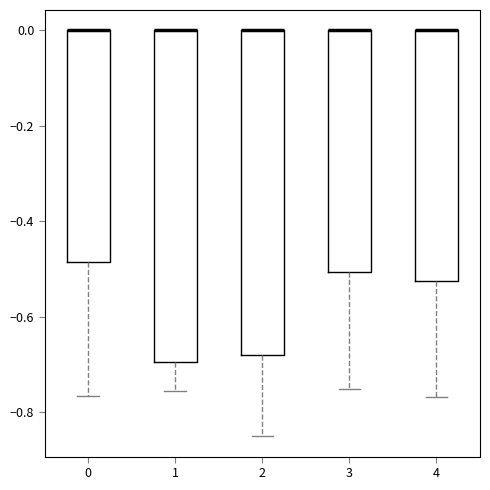

Reading left to right, transcribe this box plot: for each box, give where its median line is, the range the box spans, and where its two whiskers end, as read against the y-axis. The values are not printed on the chart, so give them approximately, as read against the axis.

0: median 0.00 (drawn on the box's upper edge), box -0.48 to 0.00, whiskers -0.76 to 0.00
1: median 0.00 (drawn on the box's upper edge), box -0.70 to 0.00, whiskers -0.76 to 0.00
2: median 0.00 (drawn on the box's upper edge), box -0.68 to 0.00, whiskers -0.86 to 0.00
3: median 0.00 (drawn on the box's upper edge), box -0.50 to 0.00, whiskers -0.76 to 0.00
4: median 0.00 (drawn on the box's upper edge), box -0.52 to 0.00, whiskers -0.76 to 0.00